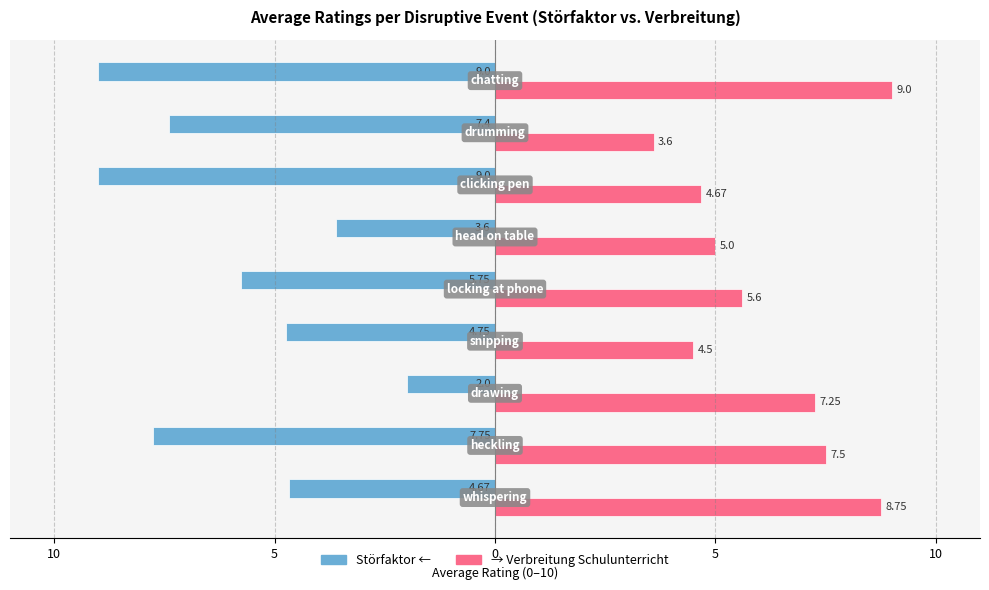

How many bars are there in total?

18